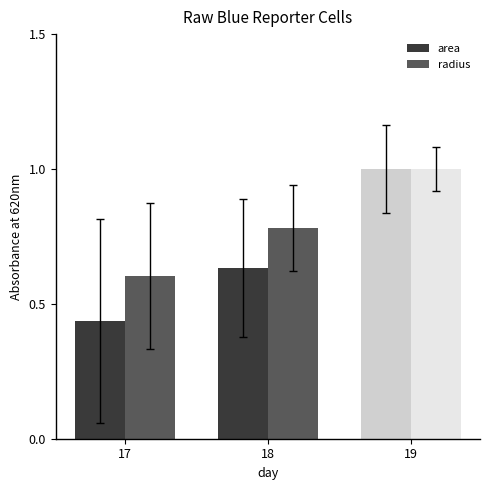

Count the area values in the range 0 to 1.

3